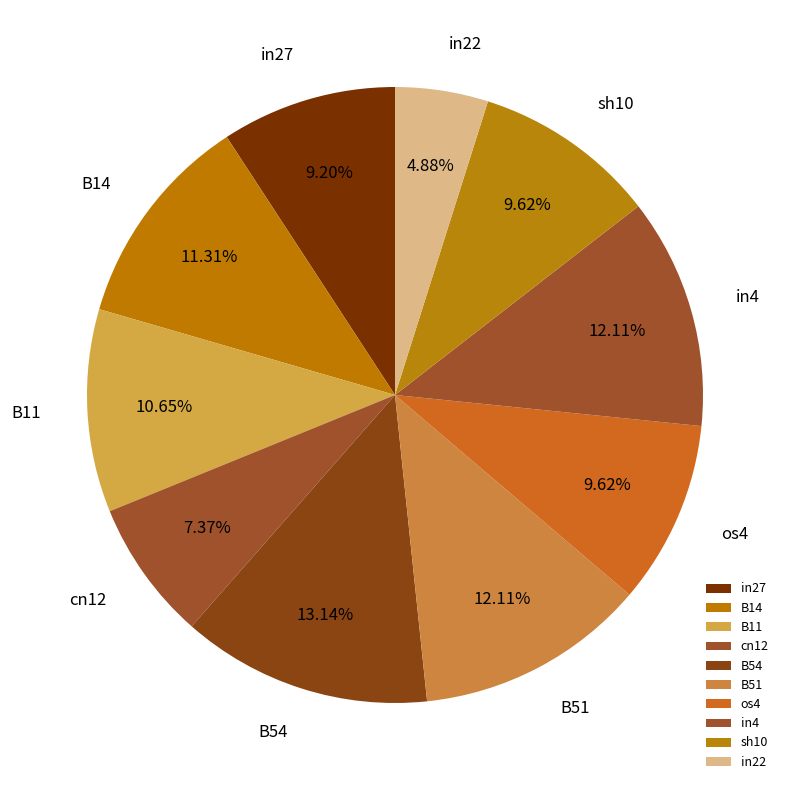

Do in22 and sh10 together represent more than half of the pie?

No